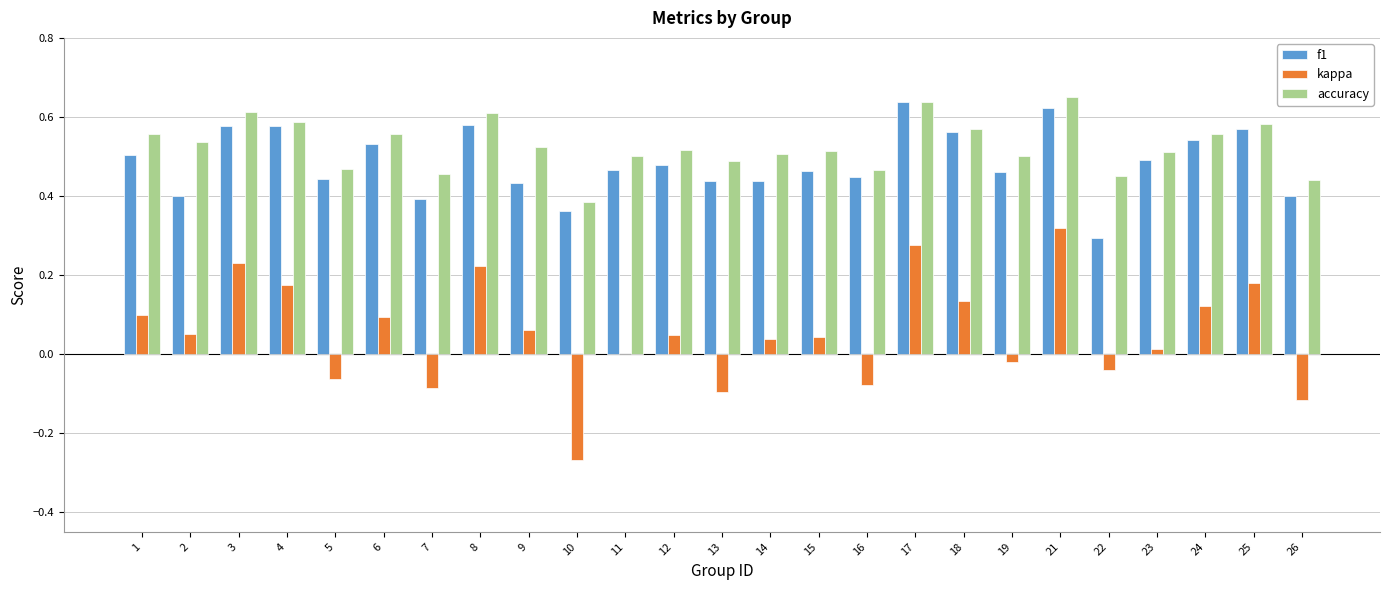

Count the number of data series in this chart.

3